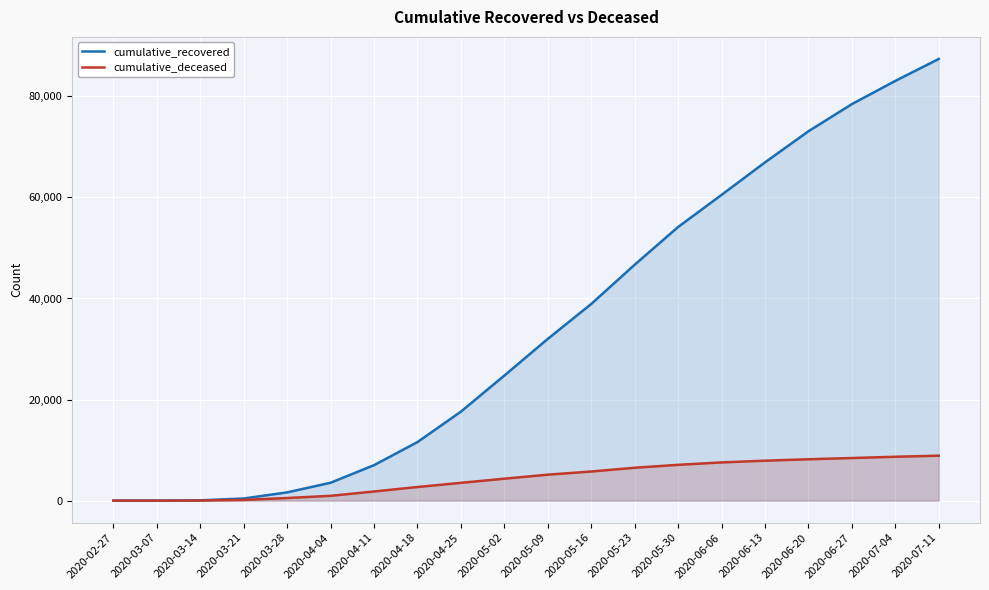

True or false: cumulative_recovered has more than 1 interior local peaks.

False